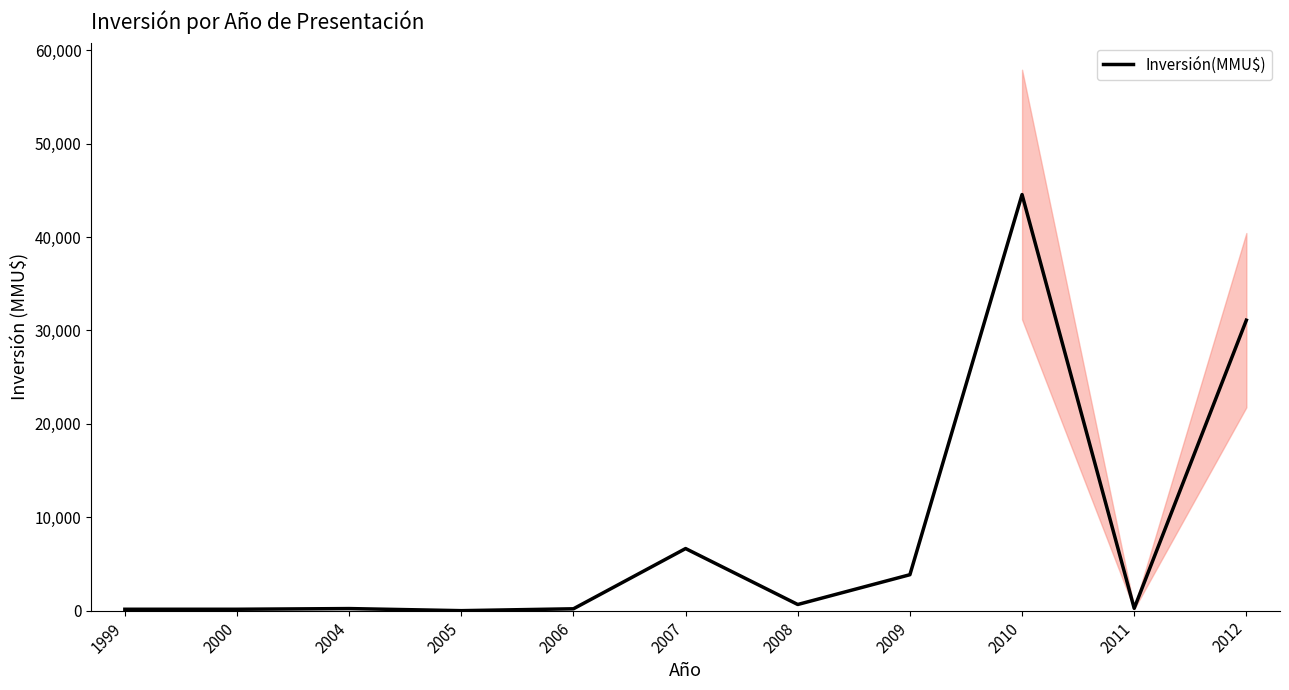

What is the value of the 7th point from the left?

660